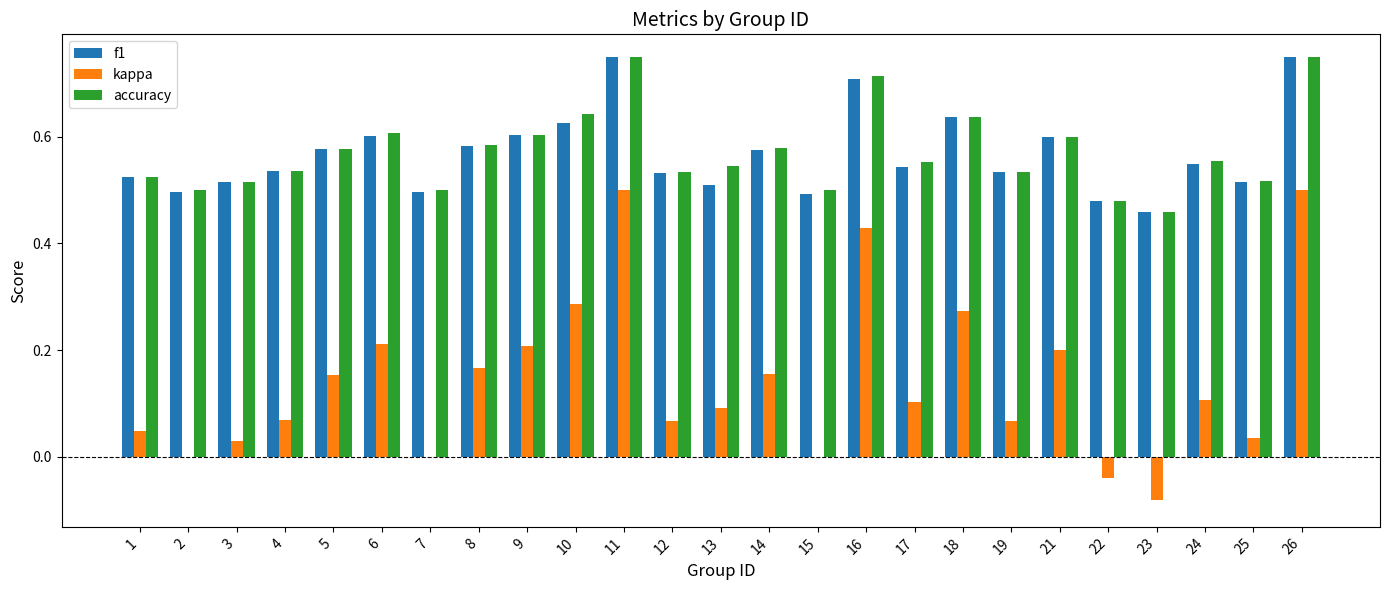

Is the value of accuracy at 13 greater than the value of f1 at 25?

Yes